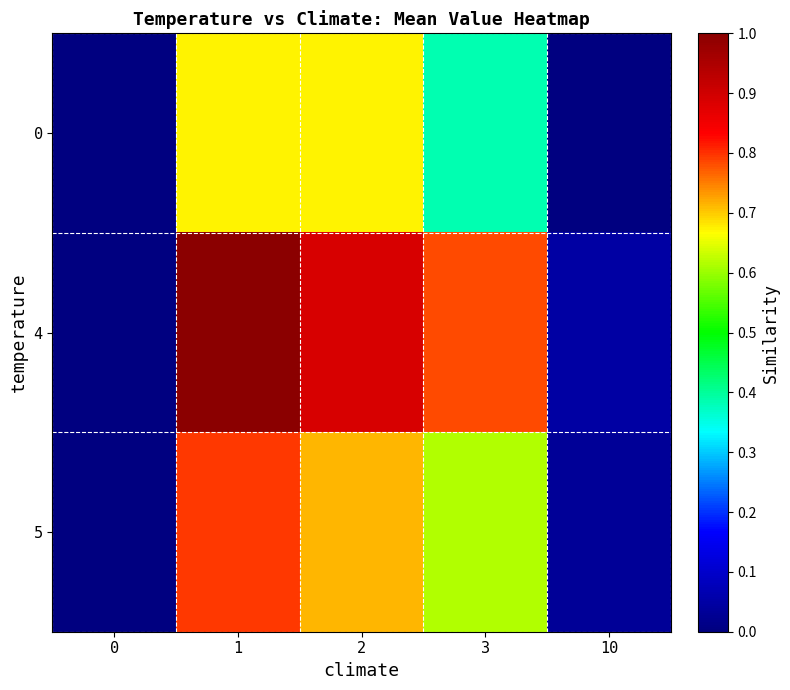

Reading left to right, extract all data points from this chart.

0: 0=0.0	1=0.7	2=0.7	3=0.4	10=0.0
4: 0=0.0	1=1.0	2=0.9	3=0.8	10=0.0
5: 0=0.0	1=0.8	2=0.7	3=0.6	10=0.0